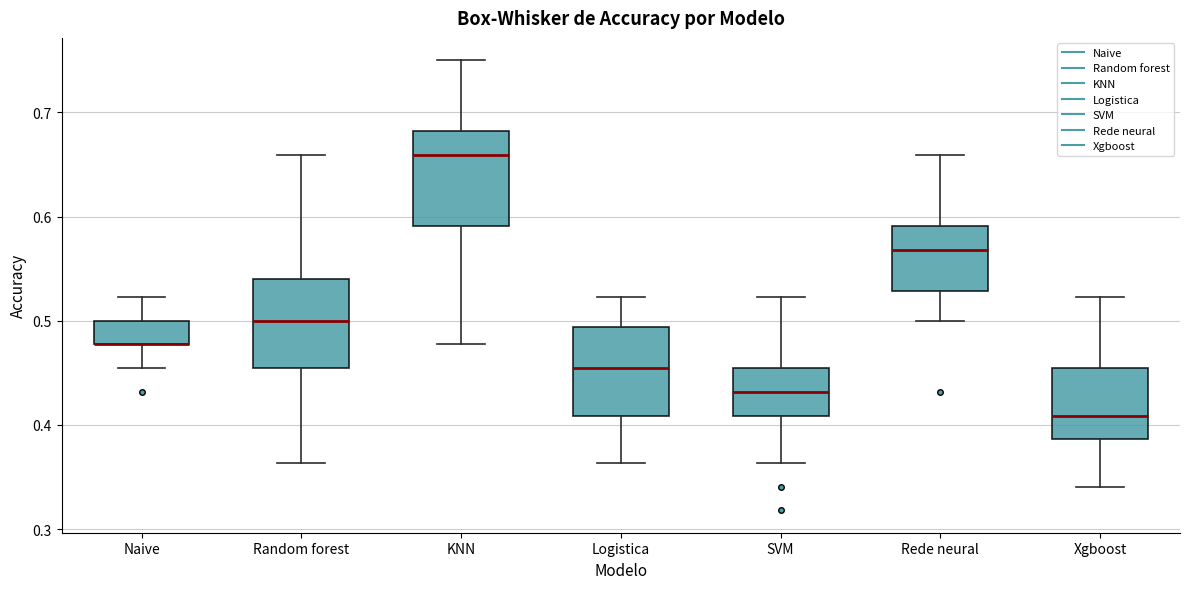

Reading left to right, transcribe this box plot: for each box, give where its median line is, the range the box spans, and where its two whiskers end, as read against the y-axis. The values are not printed on the chart, so give them approximately, as read against the axis.

Naive: median 0.48 (drawn on the box's lower edge), box 0.48 to 0.50, whiskers 0.45 to 0.52
Random forest: median 0.50, box 0.45 to 0.54, whiskers 0.36 to 0.66
KNN: median 0.66, box 0.59 to 0.68, whiskers 0.48 to 0.75
Logistica: median 0.45, box 0.41 to 0.49, whiskers 0.36 to 0.52
SVM: median 0.43, box 0.41 to 0.45, whiskers 0.36 to 0.52
Rede neural: median 0.57, box 0.53 to 0.59, whiskers 0.50 to 0.66
Xgboost: median 0.41, box 0.39 to 0.45, whiskers 0.34 to 0.52